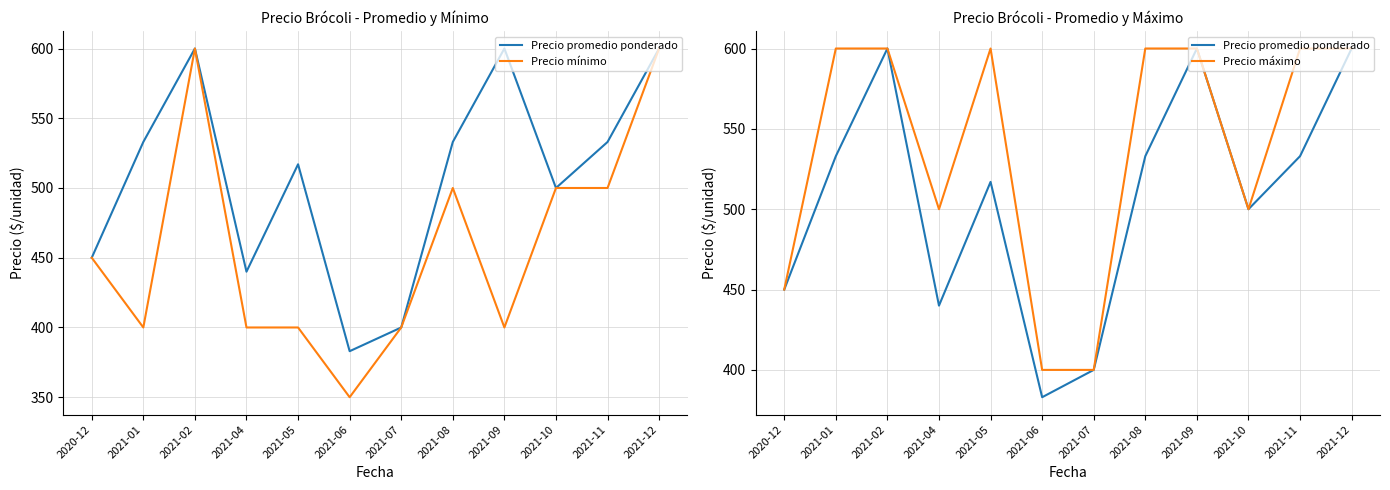

True or false: Precio máximo and Precio promedio ponderado intersect in this chart.

False